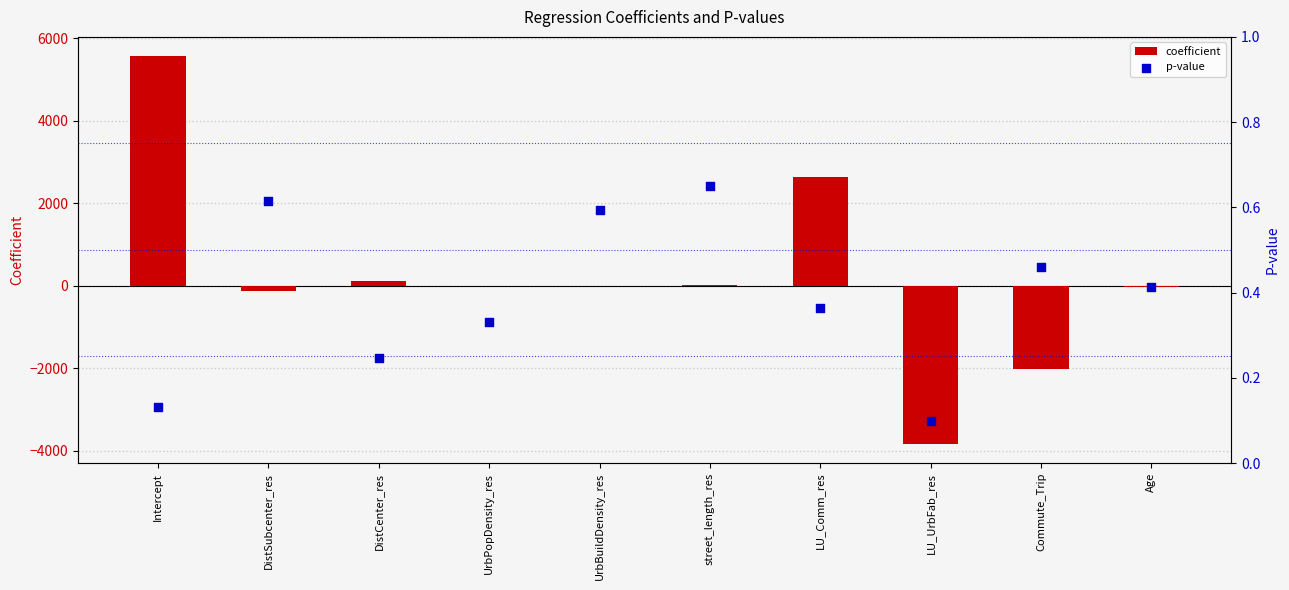

At how many categories does at least one series exceed 5211?

1